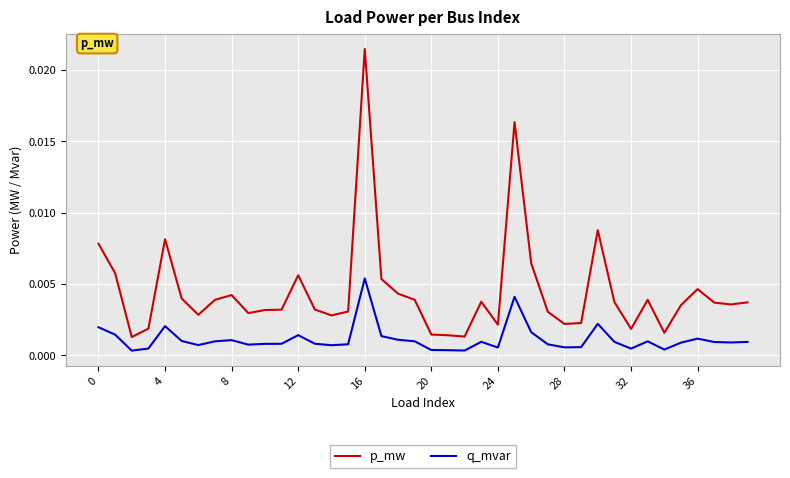

Which series has the widest spread of values?

p_mw